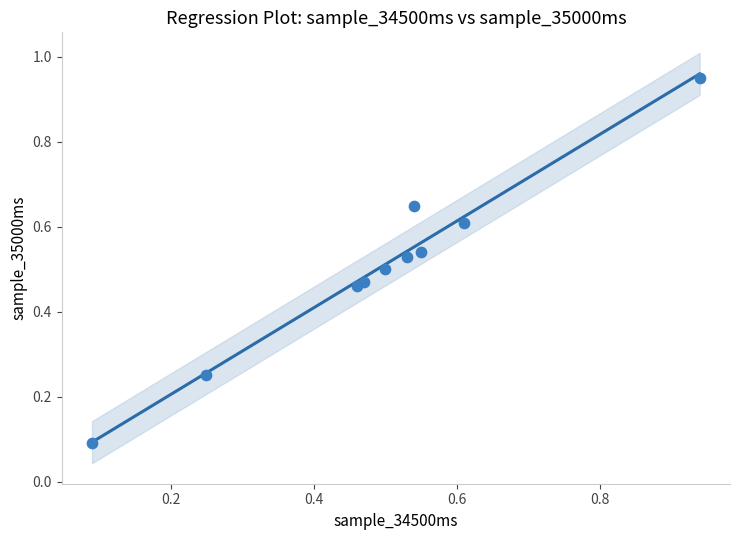

What is the range of X values (max minus min)?

0.8